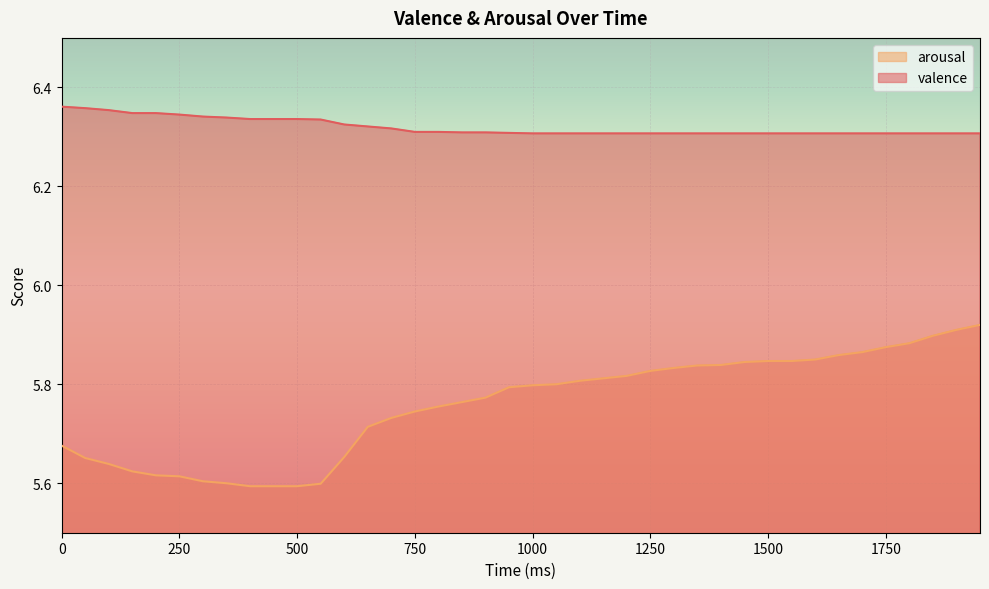

What are all the series names shown in the legend?

arousal, valence